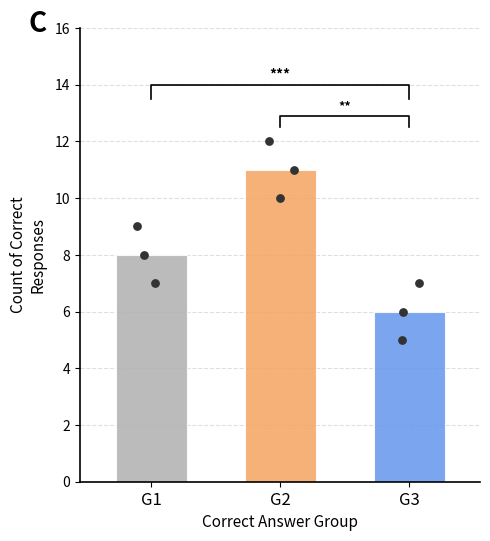

Approximately how many times larger is the value at 3 compared to 2?

0.5